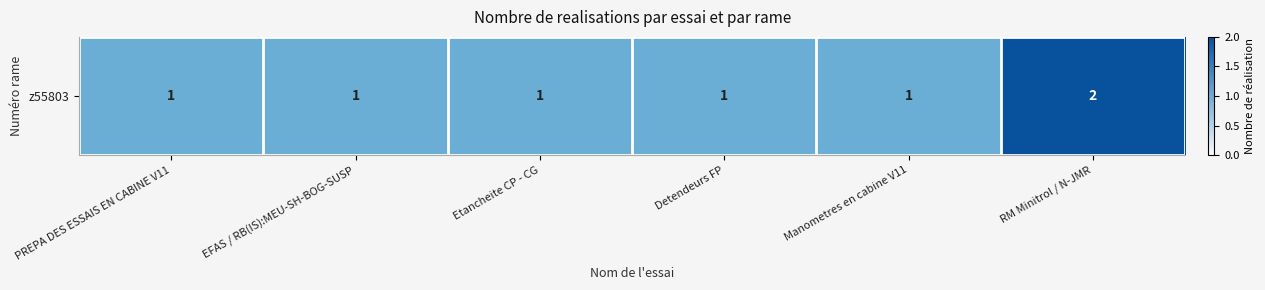

What is the sum of the values at PREPA DES ESSAIS EN CABINE V11 and Etancheite CP - CG?

2